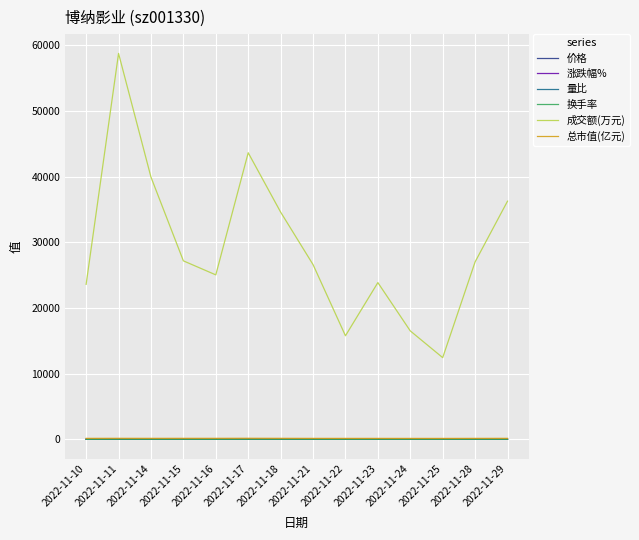

What is the spread (max minus min) of values at 2022-11-17?

43624.8